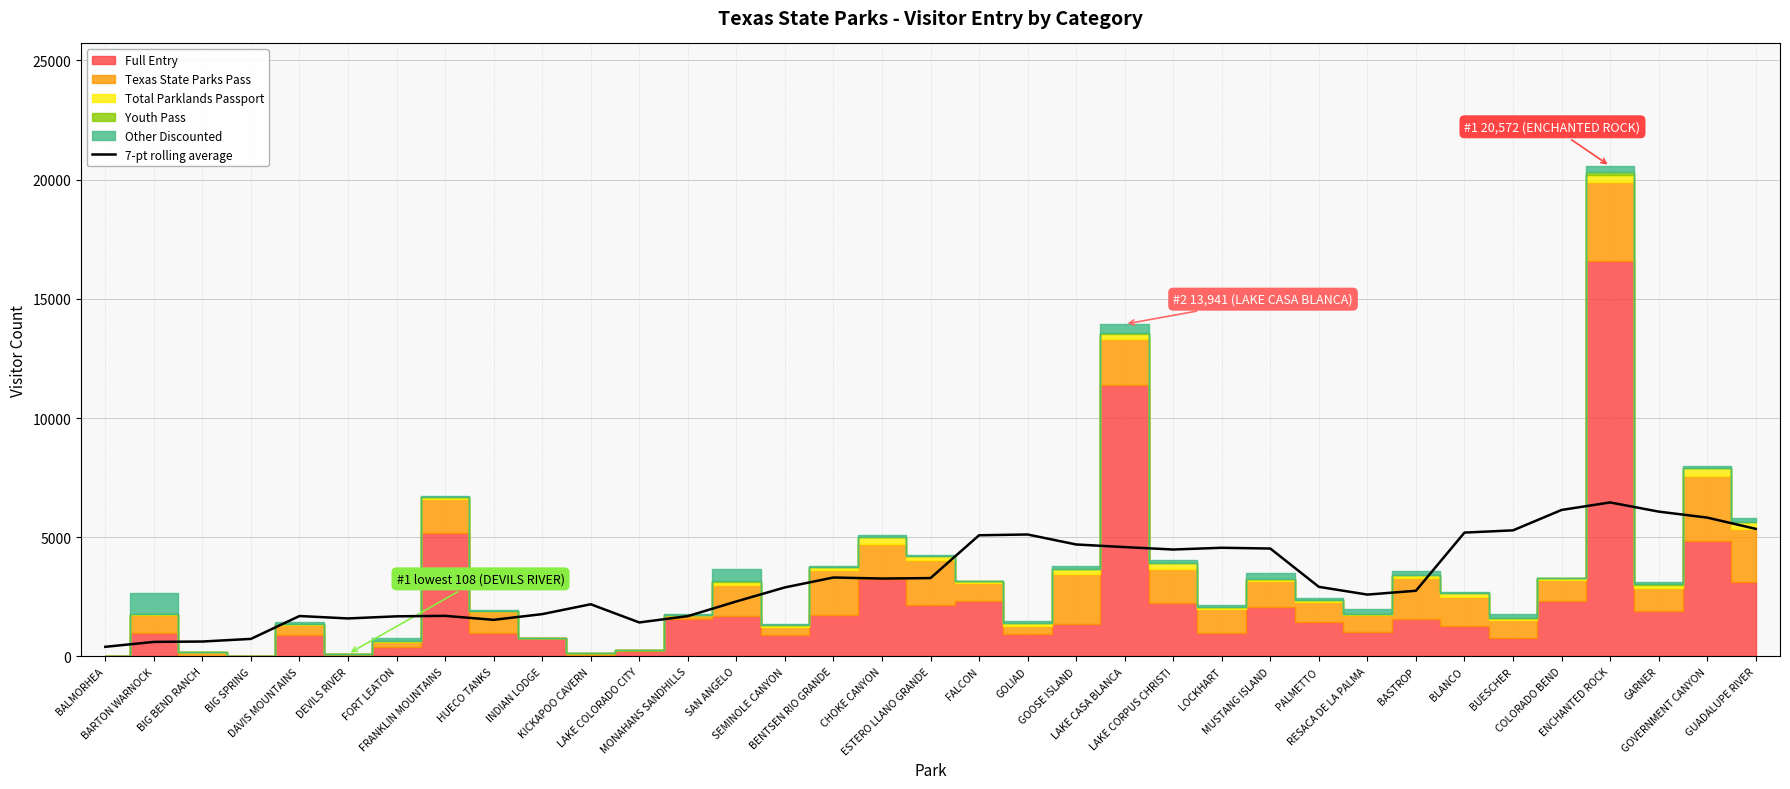

Approximately how many times larger is the value at LOCKHART compared to FORT LEATON?

2.7